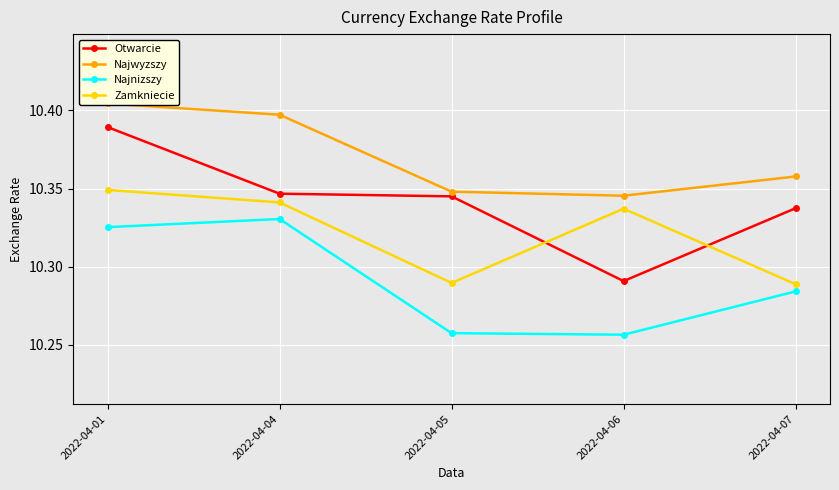

How many categories are shown in the chart?

5